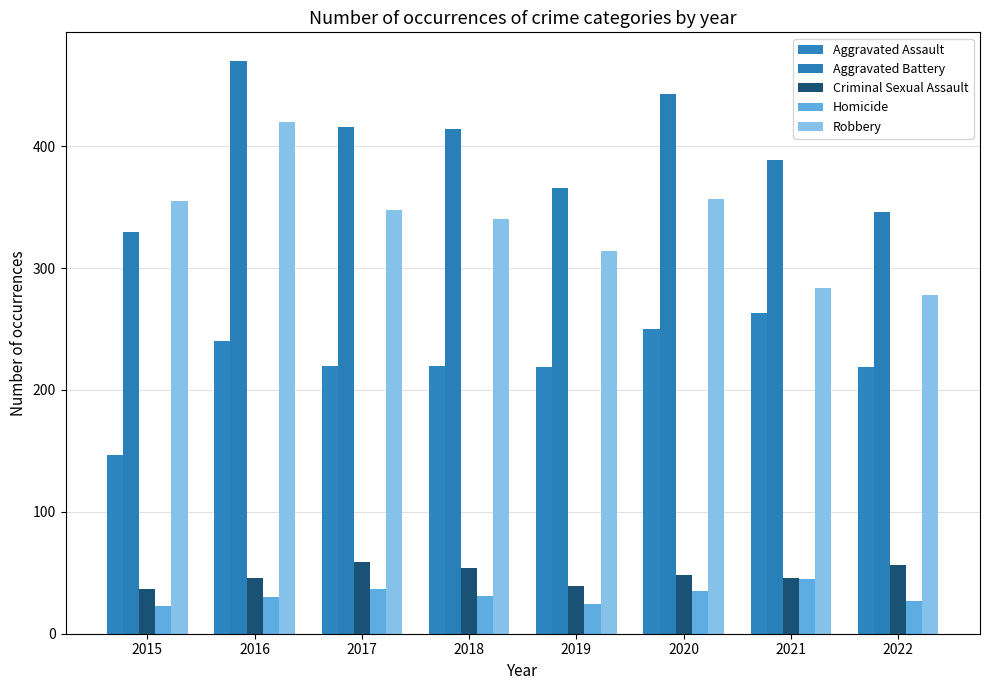

Count the number of data series in this chart.

5